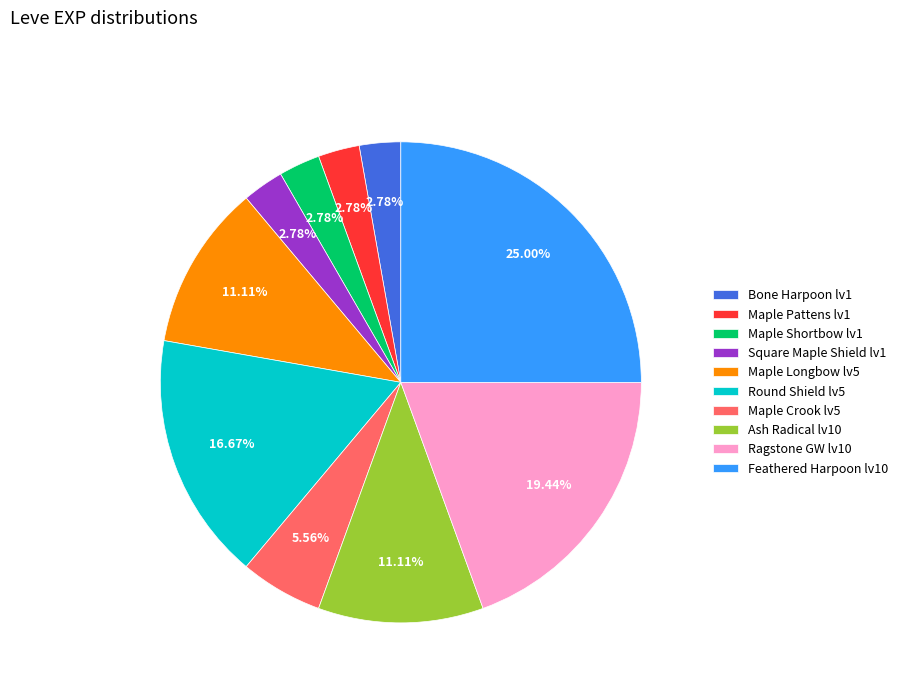

To the nearest percent, what is the difference between the largest and smallest slice percentages?

22%